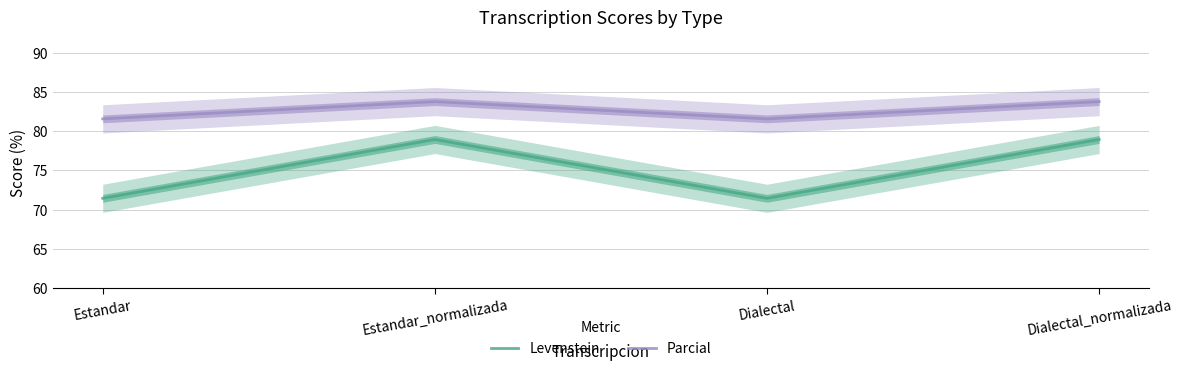

What is the minimum value shown in the chart?

71.4